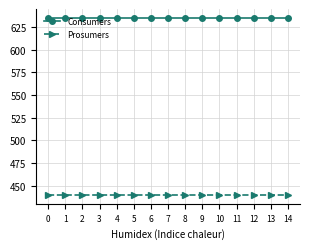

Rank the series by their maximum value, from lowest to highest.

Prosumers, Consumers